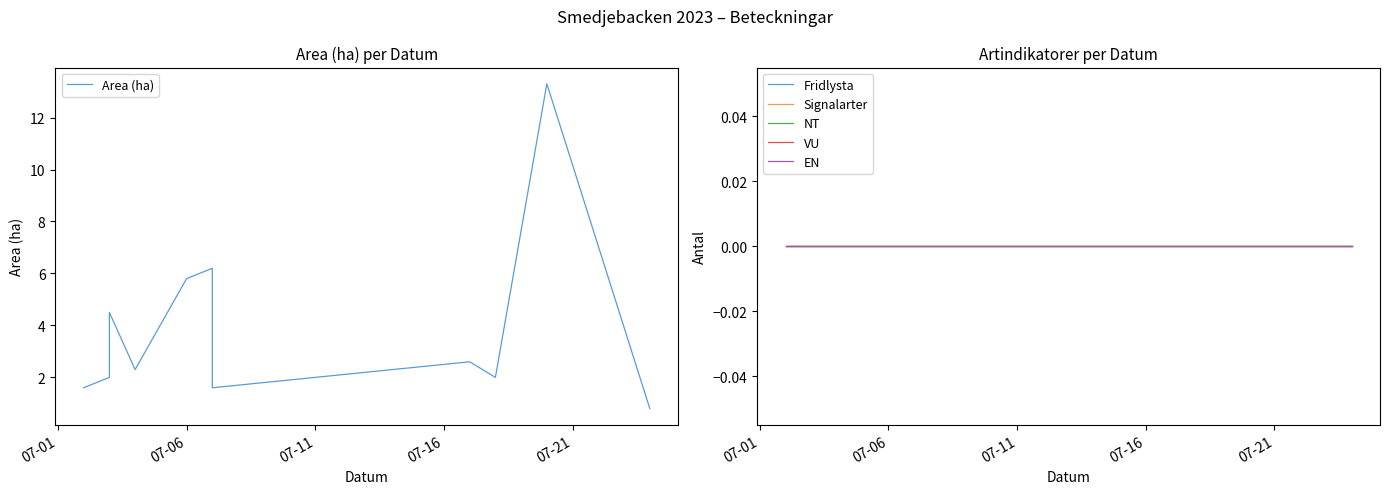

Which series has the largest range (max minus min)?

Area (ha)